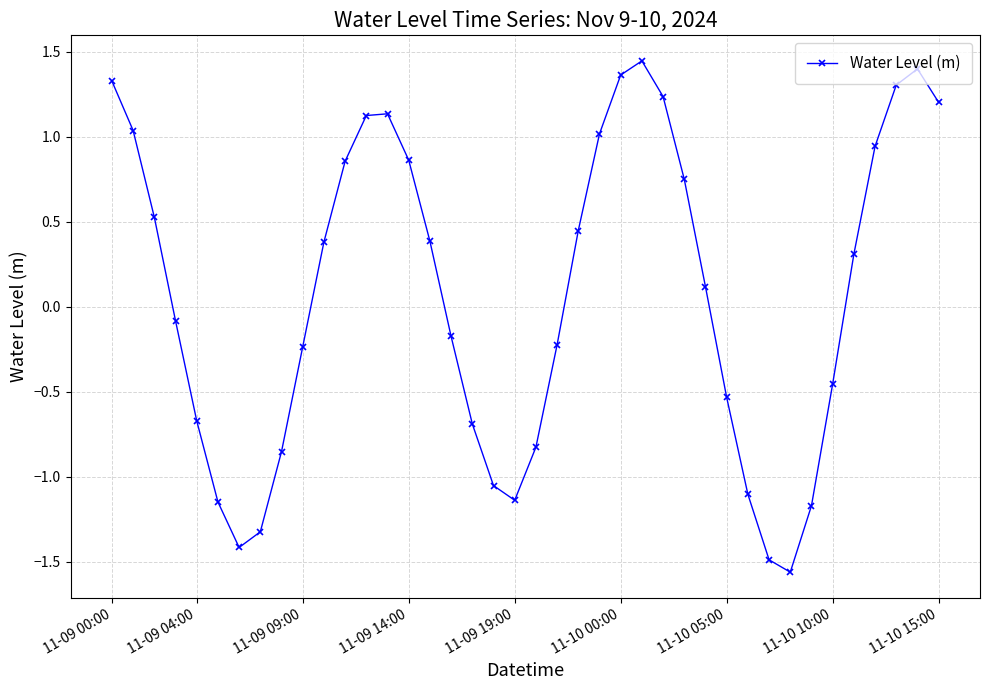

How many points are lower than both their immediate neighbors (excluding endpoints)?

3